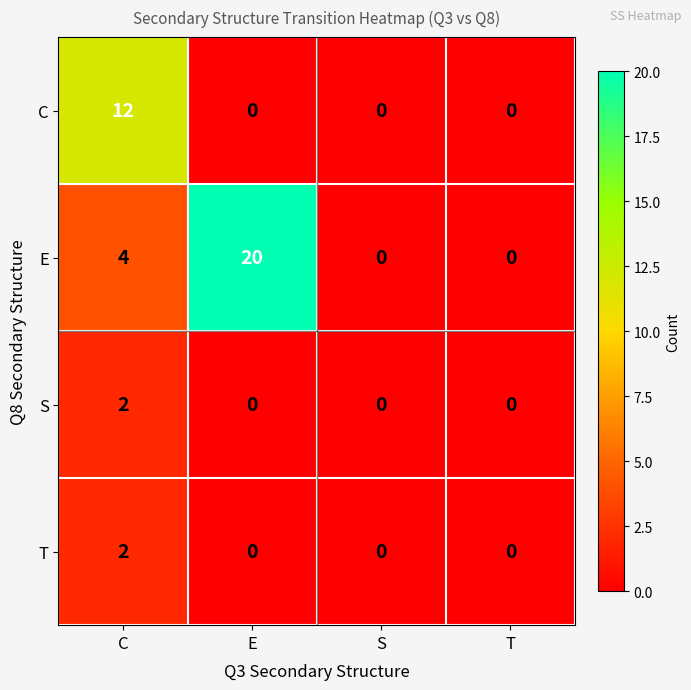

At which label does T reach its peak?

C